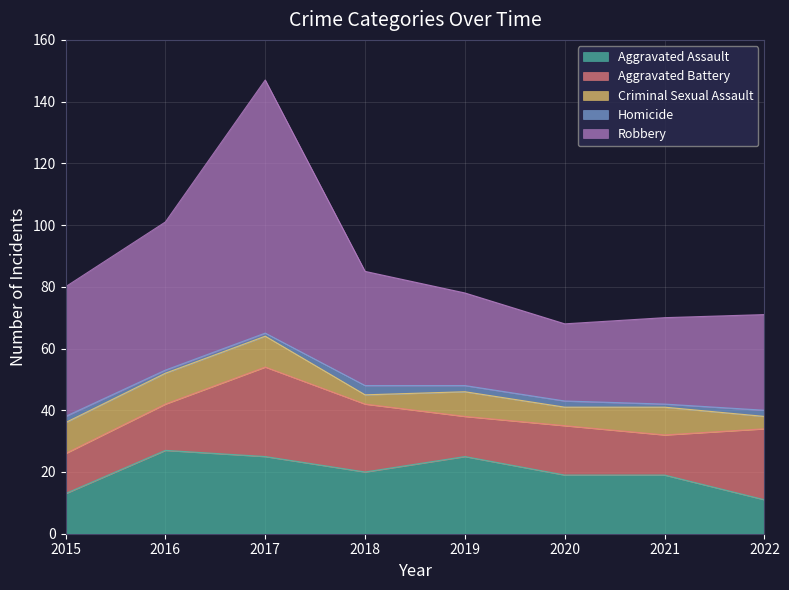

What is the difference between the maximum and minimum values in the Homicide series?

2